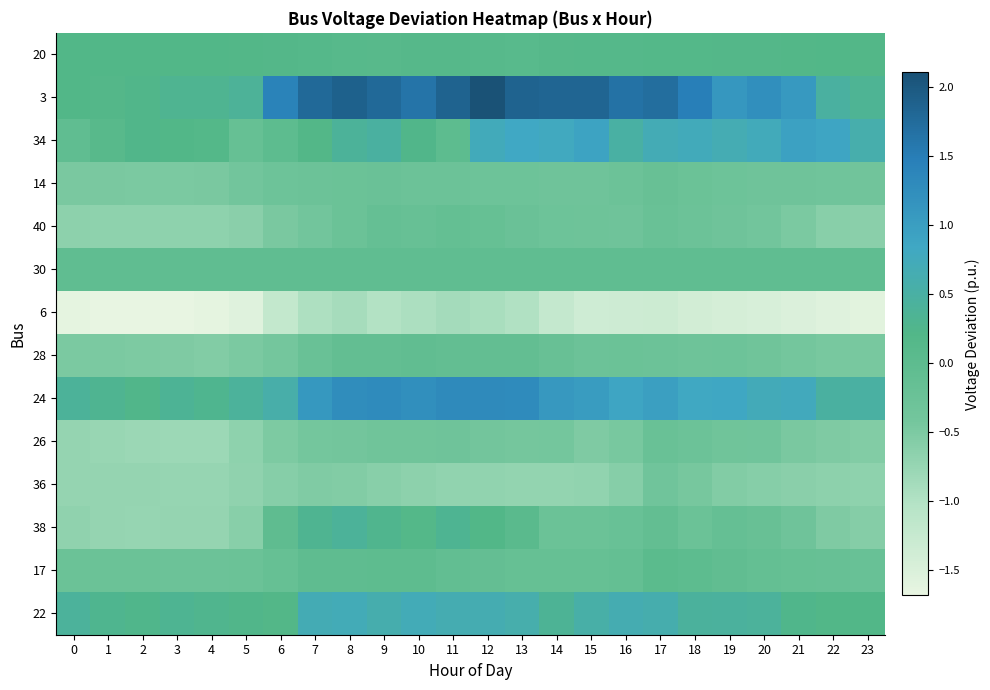

How many series are shown in this chart?

14